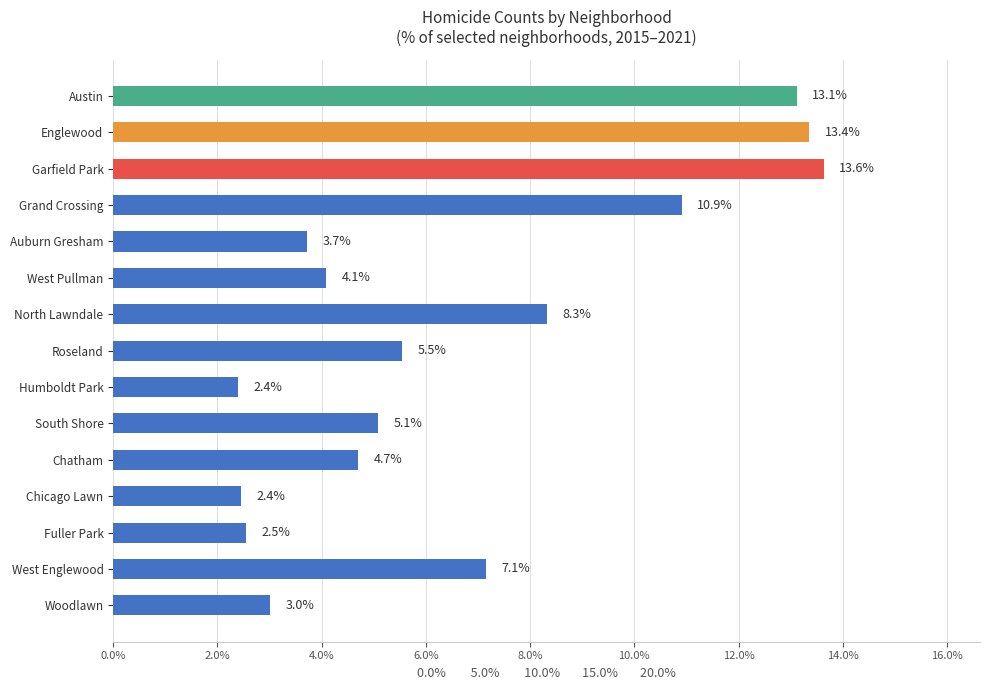

What is the ratio of the value at South Shore to the value at Chatham?

1.1